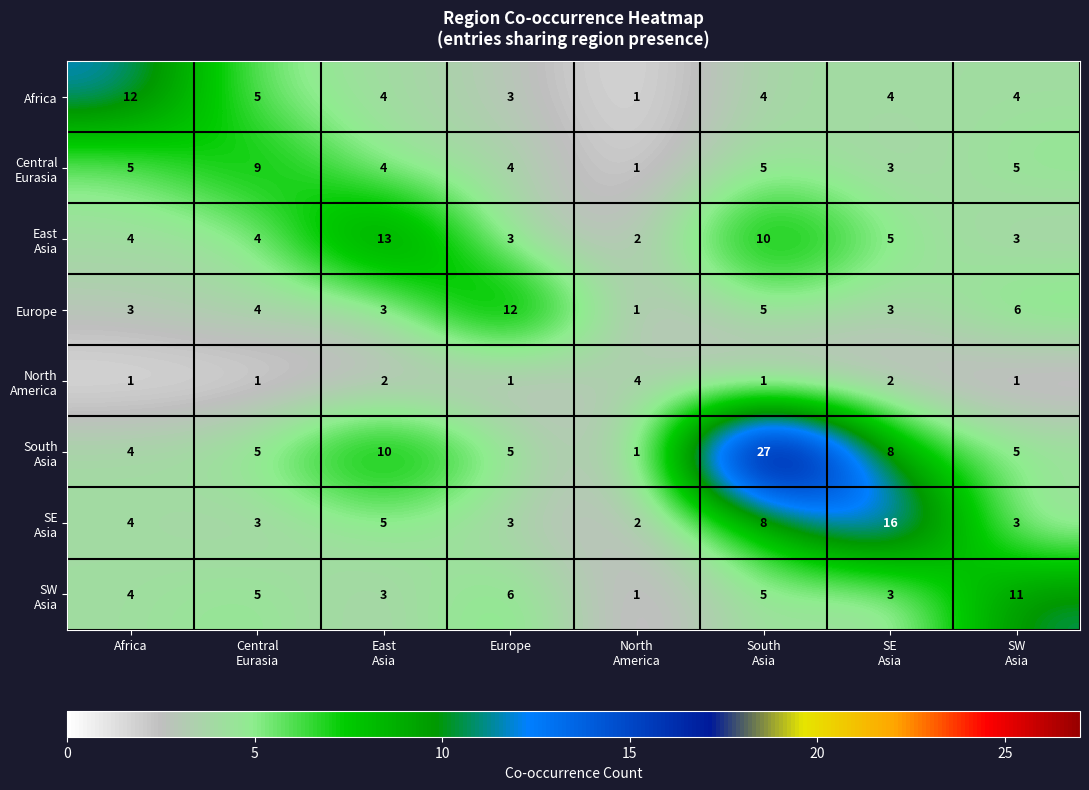

What is the average value of the Africa series?

5